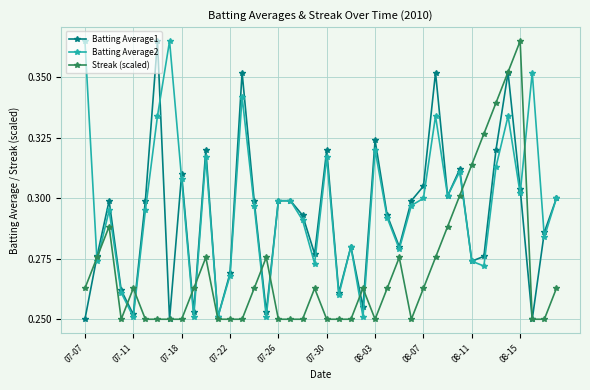

True or false: Batting Average1 has more than 1 points higher than both neighbors.

True